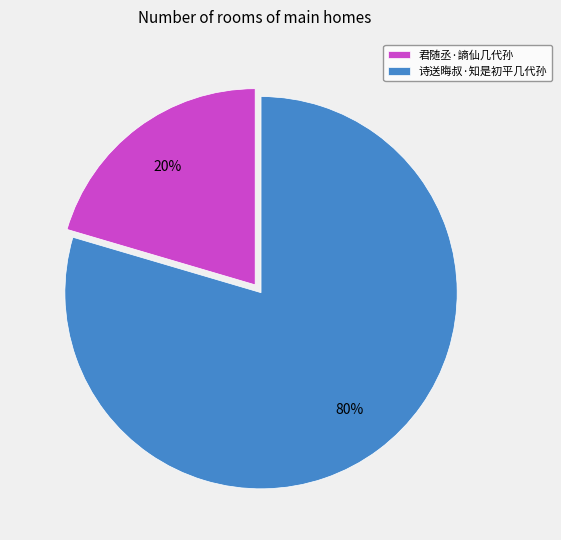

Is the sum of 君随丞·謪仙几代孙 and 诗送晦叔·知是初平几代孙 greater than half?

Yes